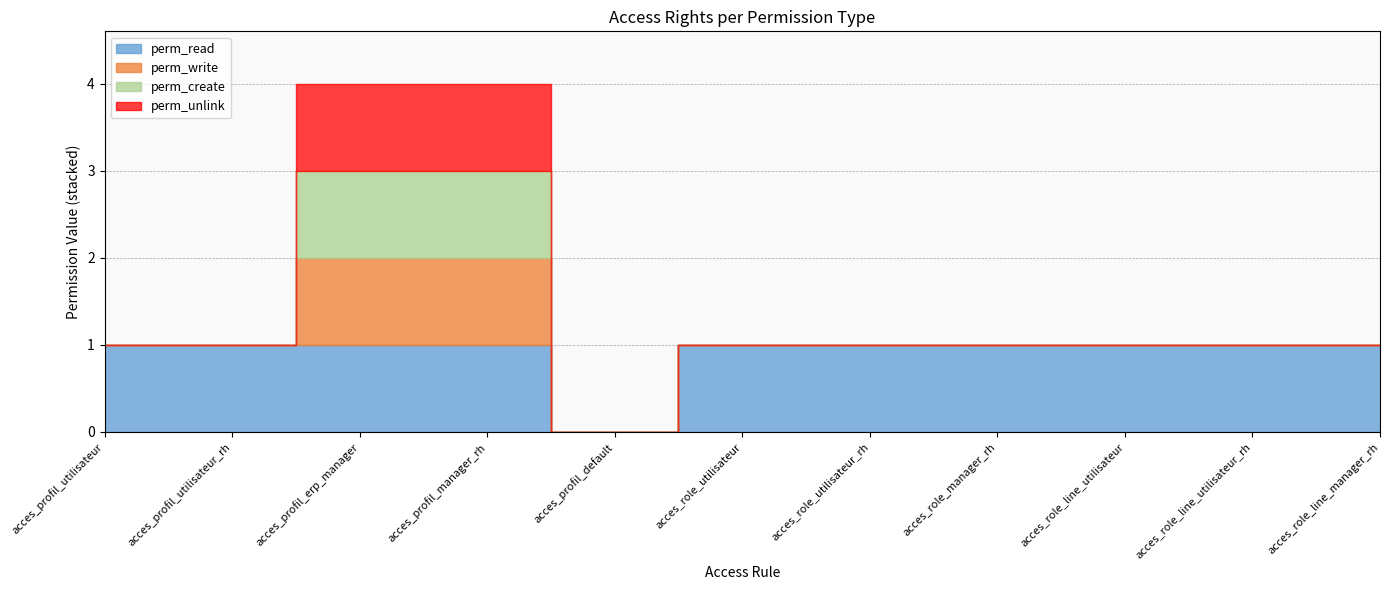

Is it true that perm_write equals 0 at acces_profil_utilisateur_rh?

True